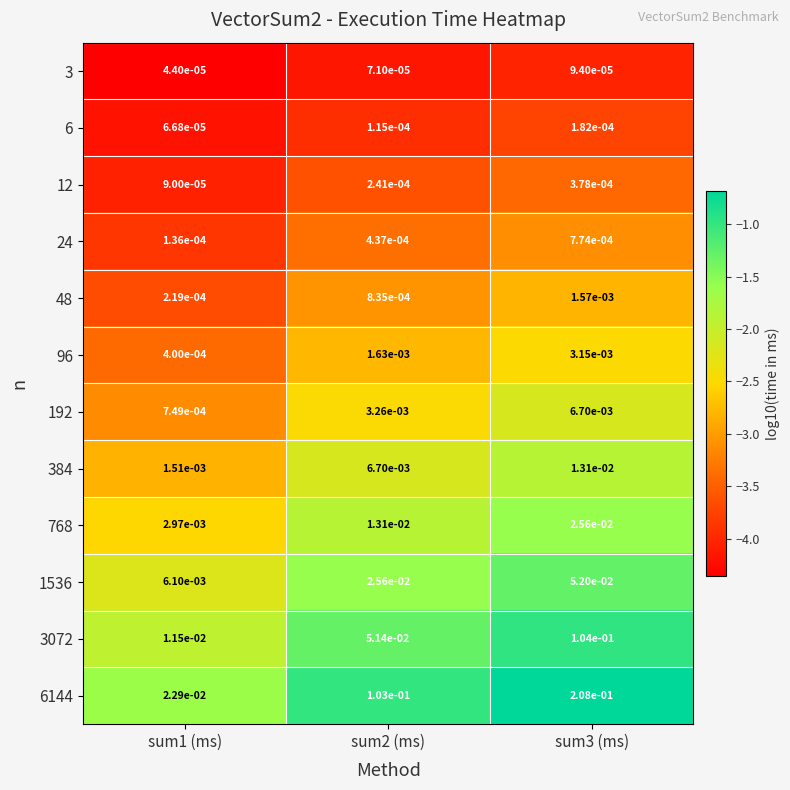

Which label corresponds to the largest value in the chart?

sum3 (ms)